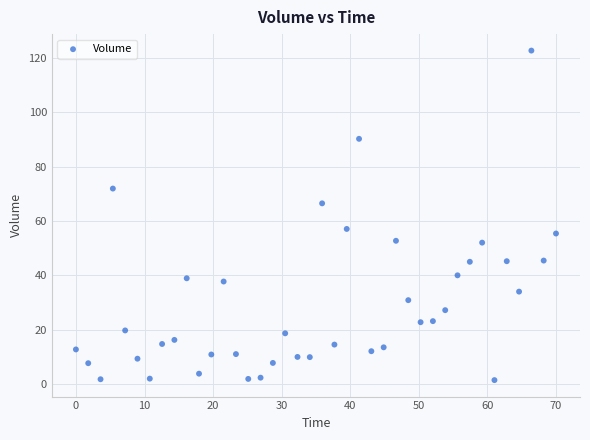

What is the range of Y values (max minus min)?

121.2